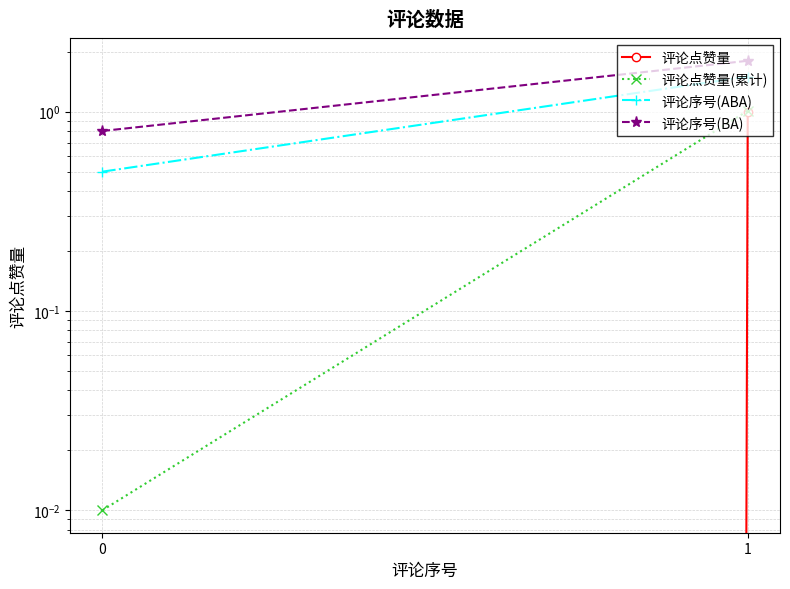

Count the 评论序号(ABA) values in the range 0 to 1.

1